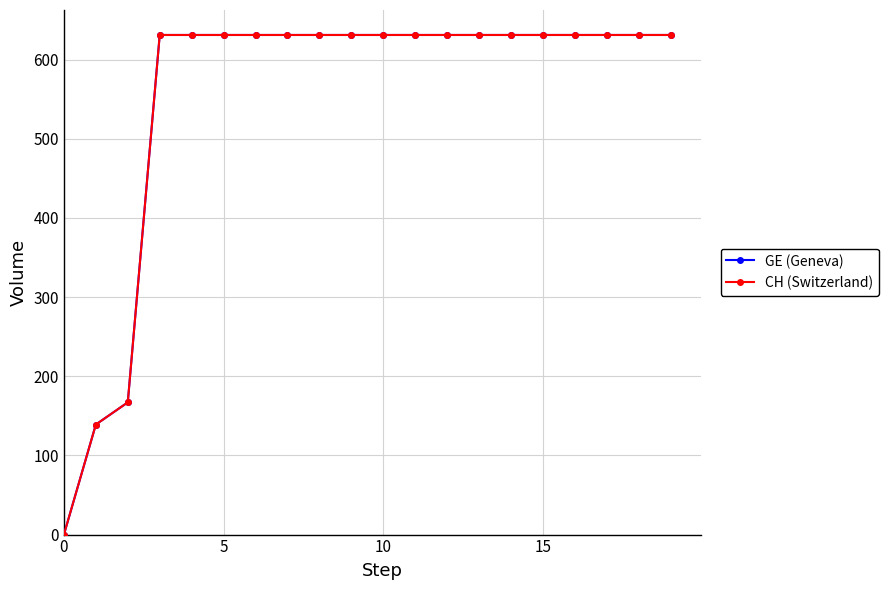

True or false: GE (Geneva) and CH (Switzerland) intersect in this chart.

False